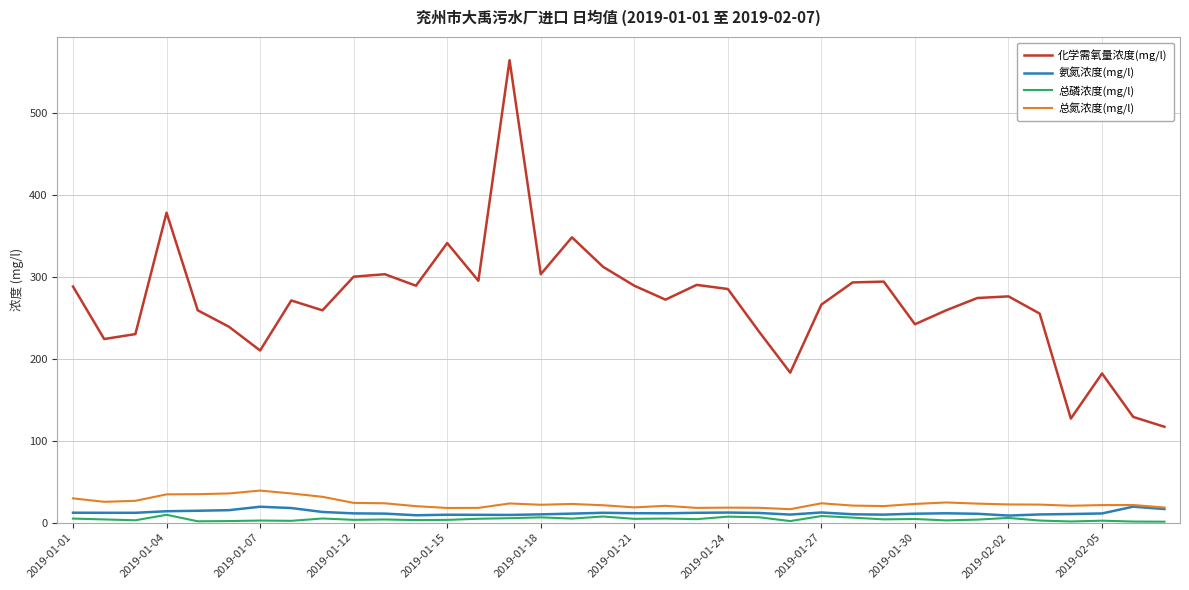

True or false: 氨氮浓度(mg/l) and 化学需氧量浓度(mg/l) cross at least once.

False